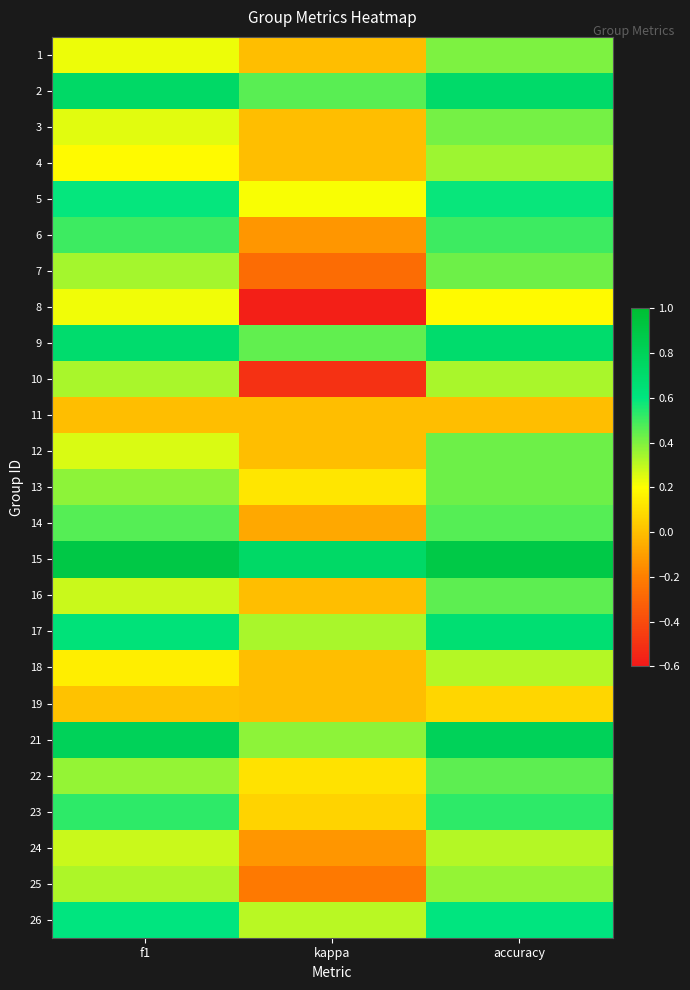

Reading left to right, transcribe all the data shown in this chart.

1: f1=0.2	kappa=0.0	accuracy=0.4
2: f1=0.7	kappa=0.5	accuracy=0.7
3: f1=0.2	kappa=0.0	accuracy=0.4
4: f1=0.2	kappa=0.0	accuracy=0.4
5: f1=0.6	kappa=0.2	accuracy=0.6
6: f1=0.5	kappa=-0.1	accuracy=0.5
7: f1=0.3	kappa=-0.3	accuracy=0.4
8: f1=0.2	kappa=-0.6	accuracy=0.2
9: f1=0.7	kappa=0.4	accuracy=0.7
10: f1=0.3	kappa=-0.5	accuracy=0.3
11: f1=0.0	kappa=0.0	accuracy=0.0
12: f1=0.3	kappa=0.0	accuracy=0.4
13: f1=0.4	kappa=0.1	accuracy=0.4
14: f1=0.5	kappa=-0.1	accuracy=0.5
15: f1=0.9	kappa=0.7	accuracy=0.9
16: f1=0.3	kappa=0.0	accuracy=0.5
17: f1=0.6	kappa=0.3	accuracy=0.7
18: f1=0.1	kappa=0.0	accuracy=0.3
19: f1=0.0	kappa=0.0	accuracy=0.1
21: f1=0.8	kappa=0.4	accuracy=0.8
22: f1=0.4	kappa=0.1	accuracy=0.5
23: f1=0.5	kappa=0.1	accuracy=0.5
24: f1=0.3	kappa=-0.1	accuracy=0.3
25: f1=0.3	kappa=-0.2	accuracy=0.4
26: f1=0.6	kappa=0.3	accuracy=0.6